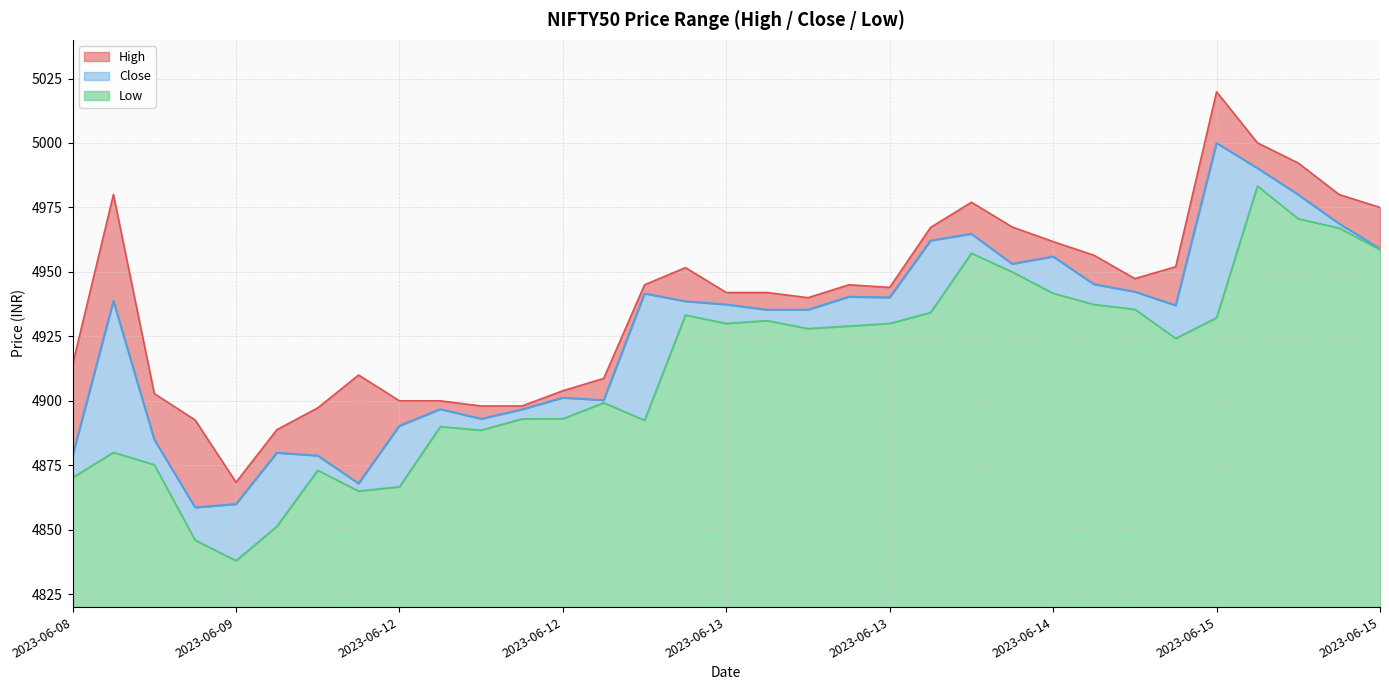

What position from the left is 2023-06-15 11:15?

31